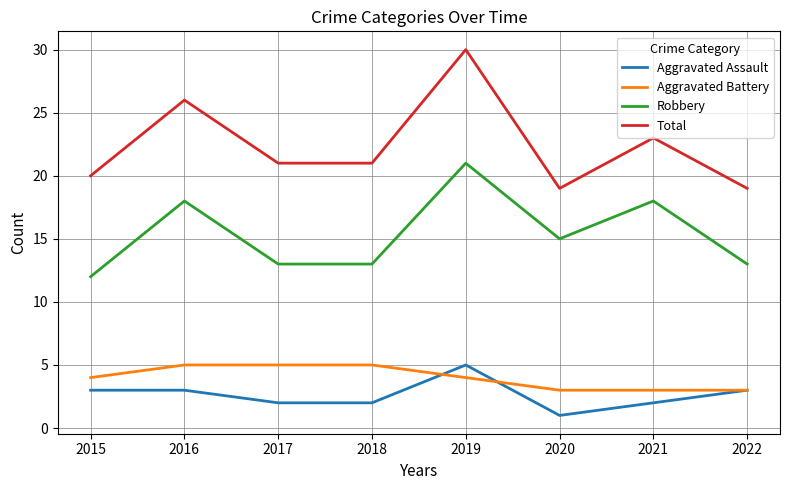

Reading left to right, what are all the values shown in this chart?

Aggravated Assault: 3	3	2	2	5	1	2	3
Aggravated Battery: 4	5	5	5	4	3	3	3
Robbery: 12	18	13	13	21	15	18	13
Total: 20	26	21	21	30	19	23	19